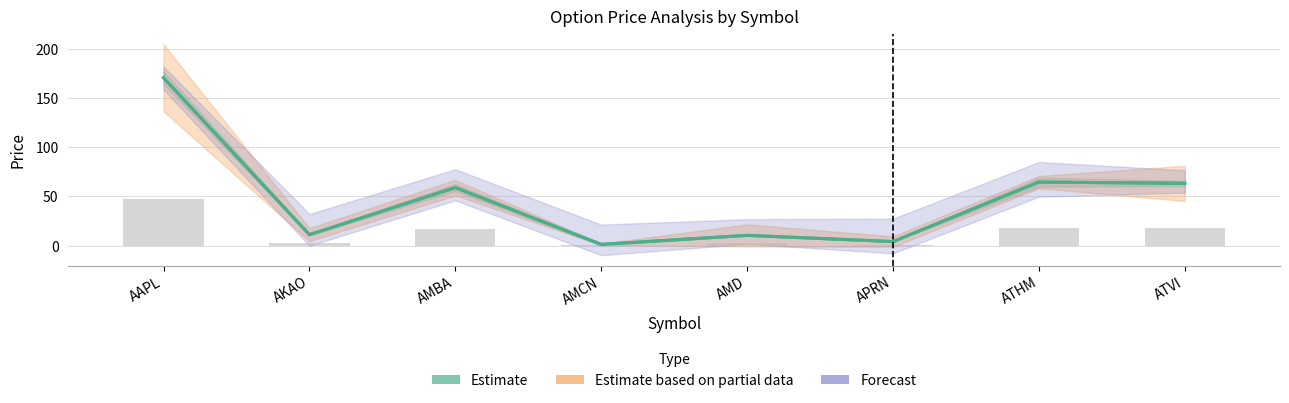

At which category does the chart reach its minimum across all series?

AMCN